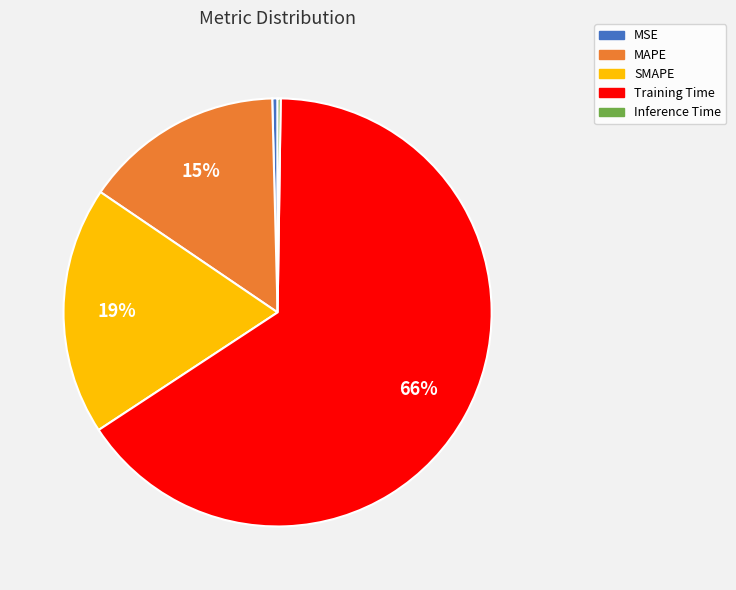

Which category accounts for the majority?

Training Time